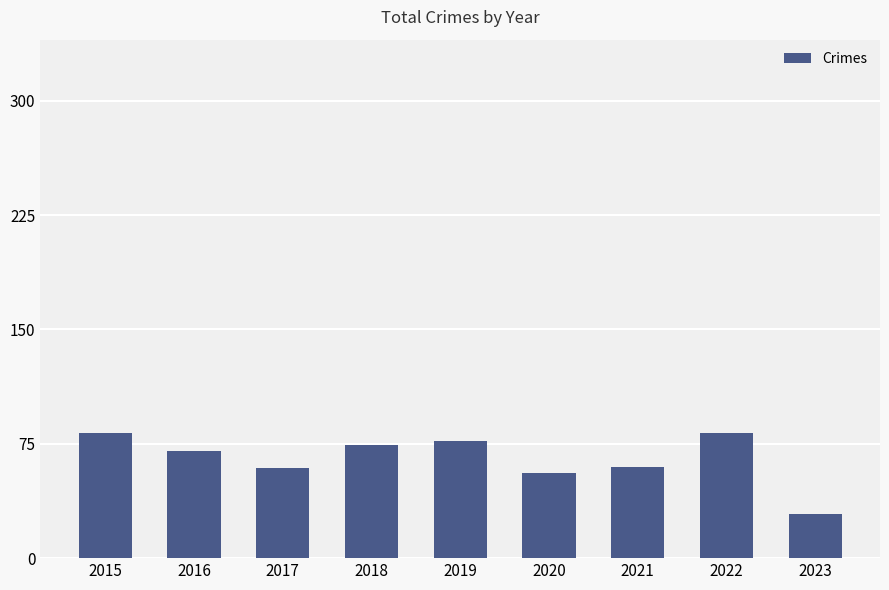

How many bars are there in total?

9